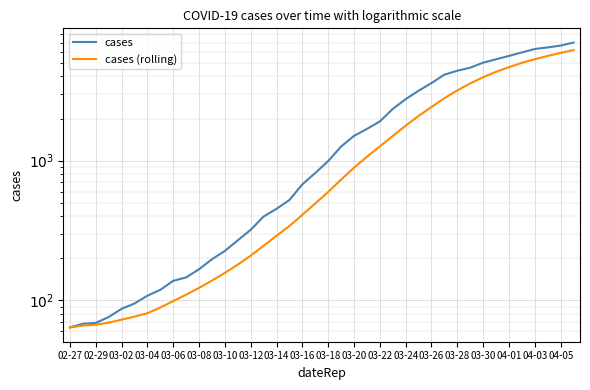

Is the value of cases (rolling) at 04-01 greater than the value of cases at 03-16?

Yes